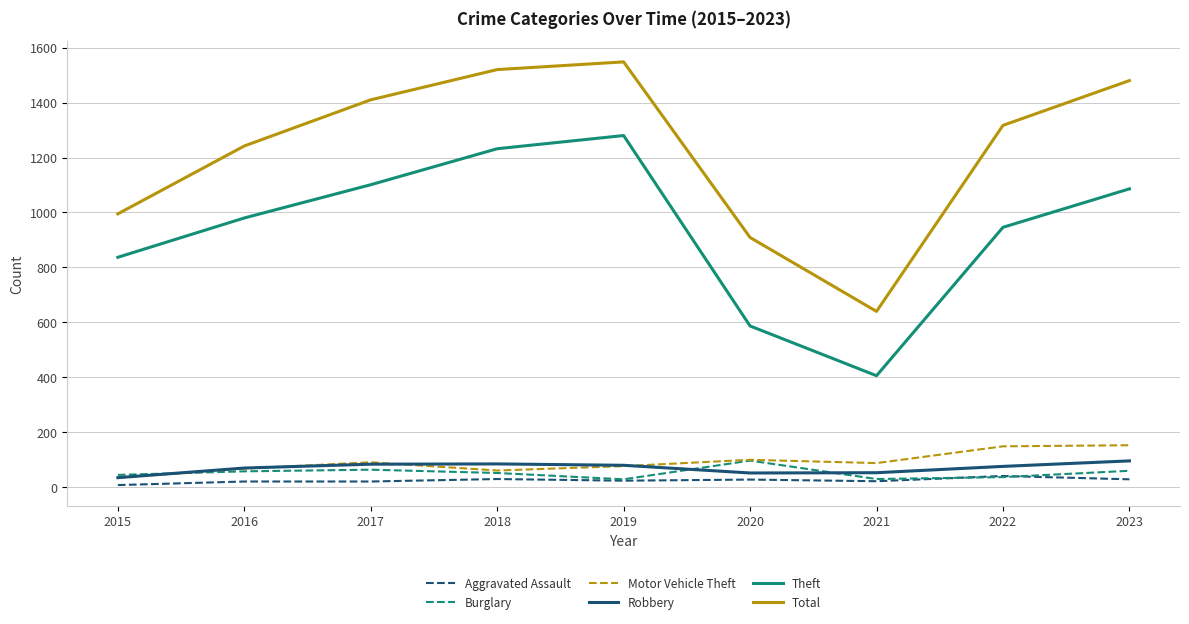

How many series are shown in this chart?

6